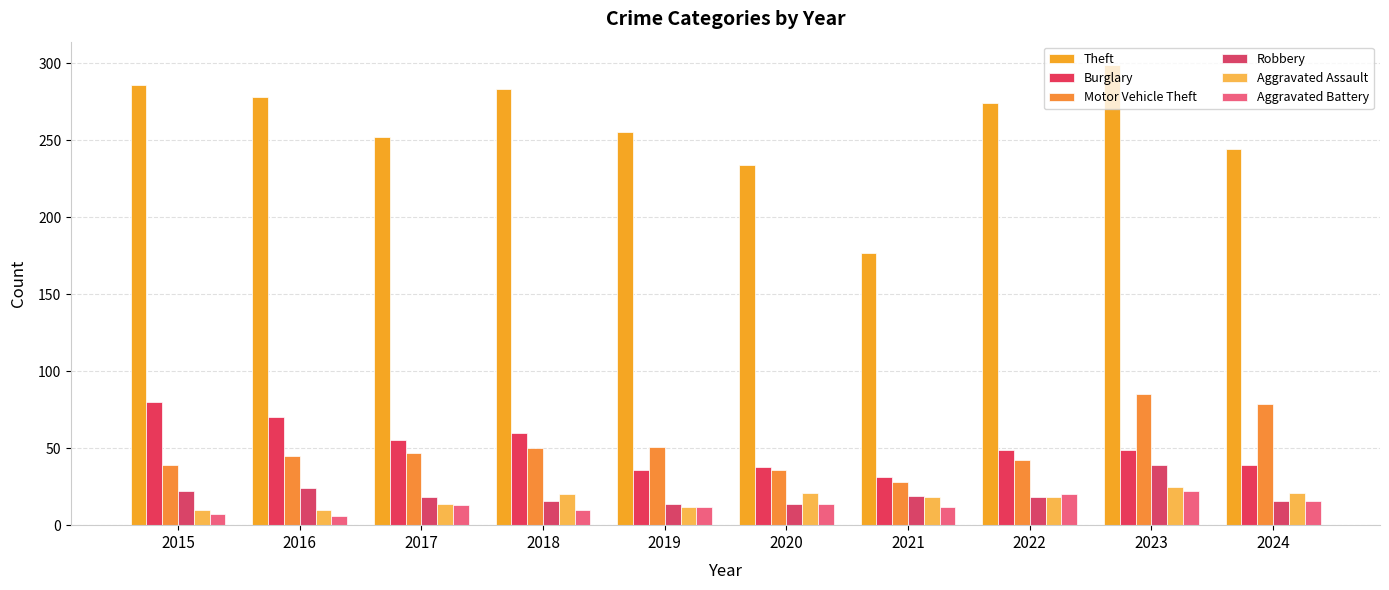

Where is Motor Vehicle Theft nearest to the value 56?

2019